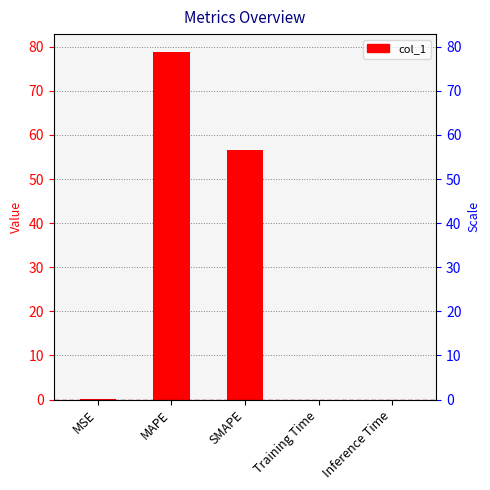

What is the sum of all values?

135.7